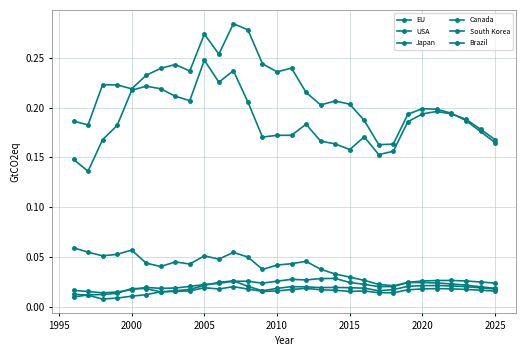

Does the chart have visible grid lines?

Yes